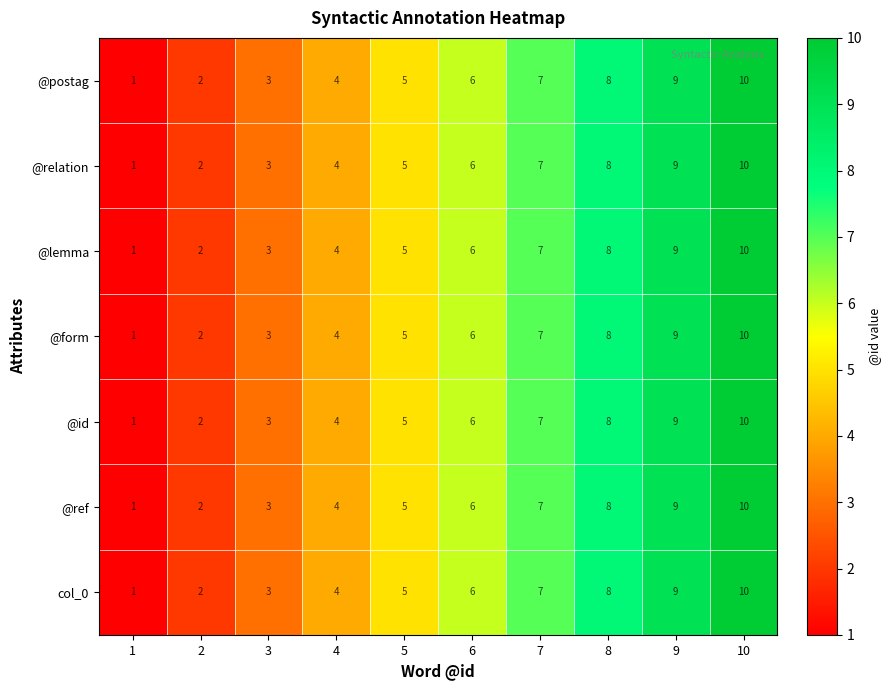

Which label corresponds to the smallest value in the chart?

1